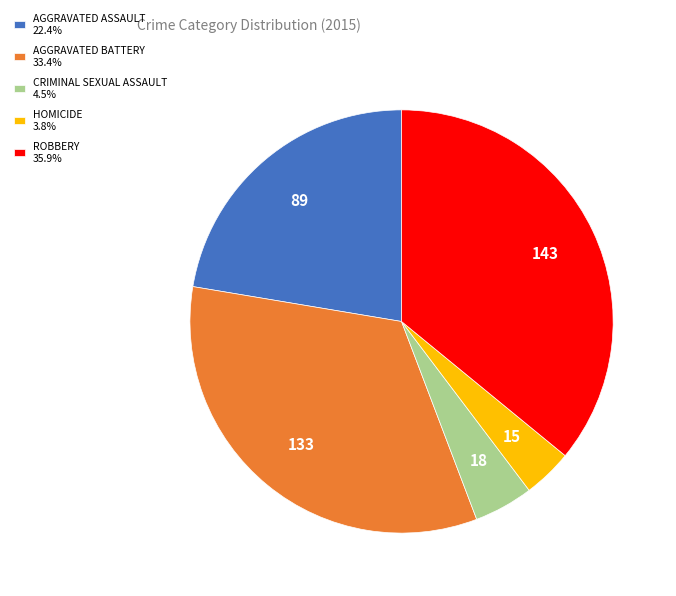

What is the ratio of the value at ROBBERY 35.9% to the value at AGGRAVATED ASSAULT 22.4%?

1.6